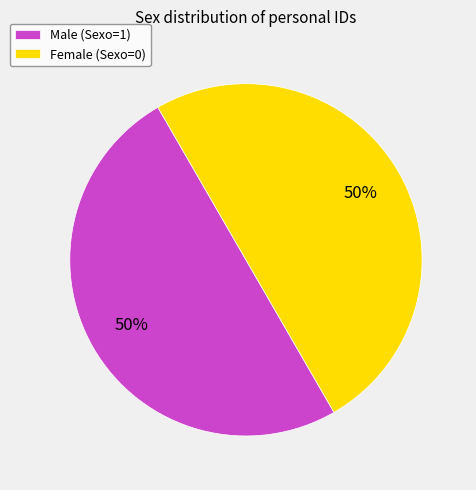

To the nearest percent, what is the difference between the largest and smallest slice percentages?

0%